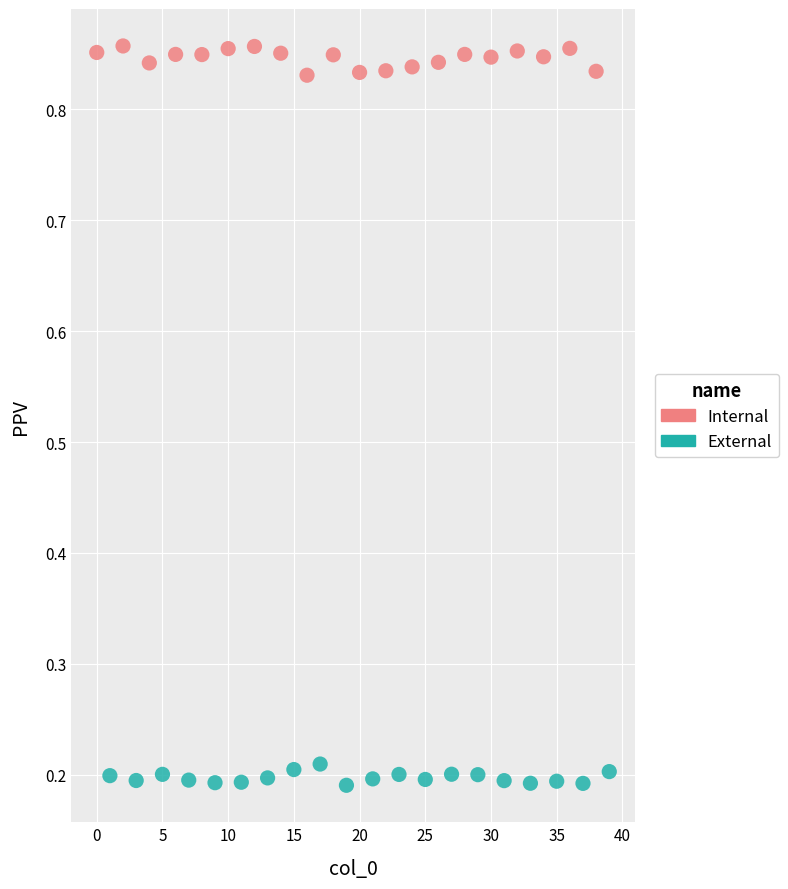

What are all the series names shown in the legend?

Internal, External